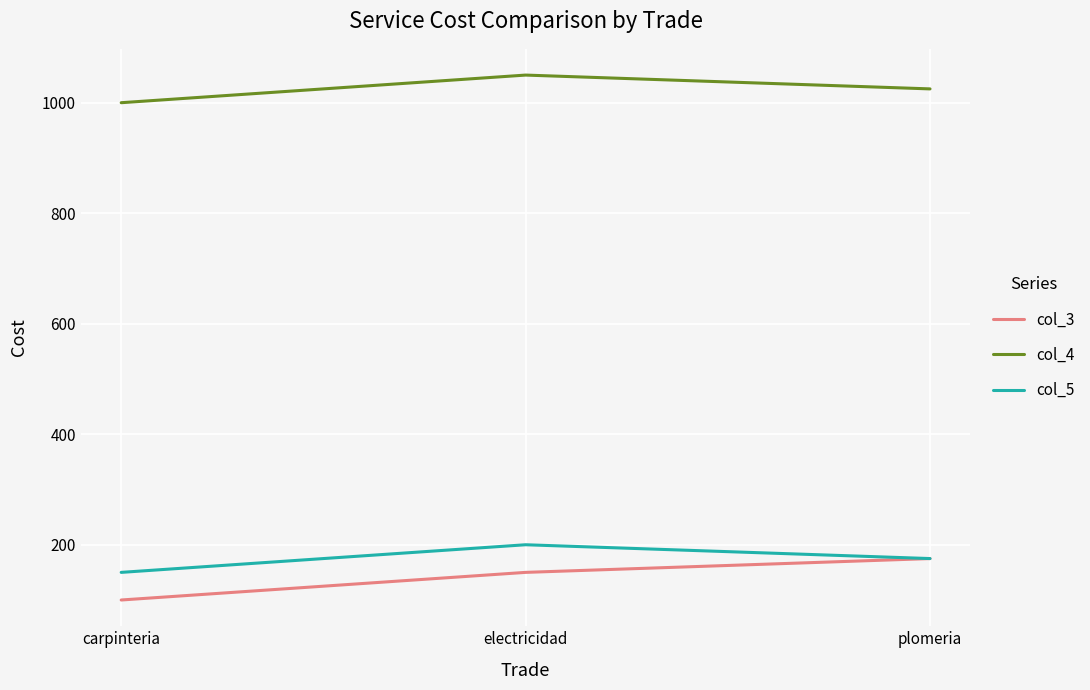

What position from the right is electricidad?

2